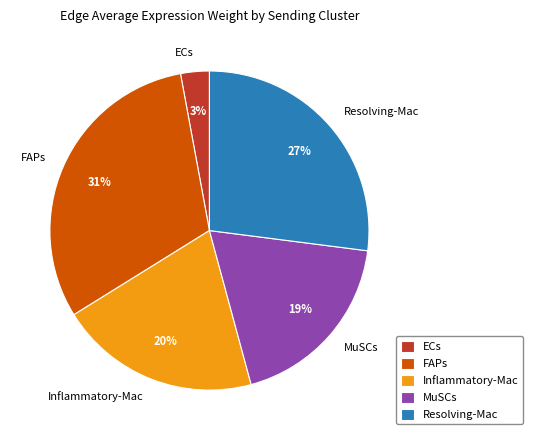

What is the largest slice in the pie chart?

FAPs